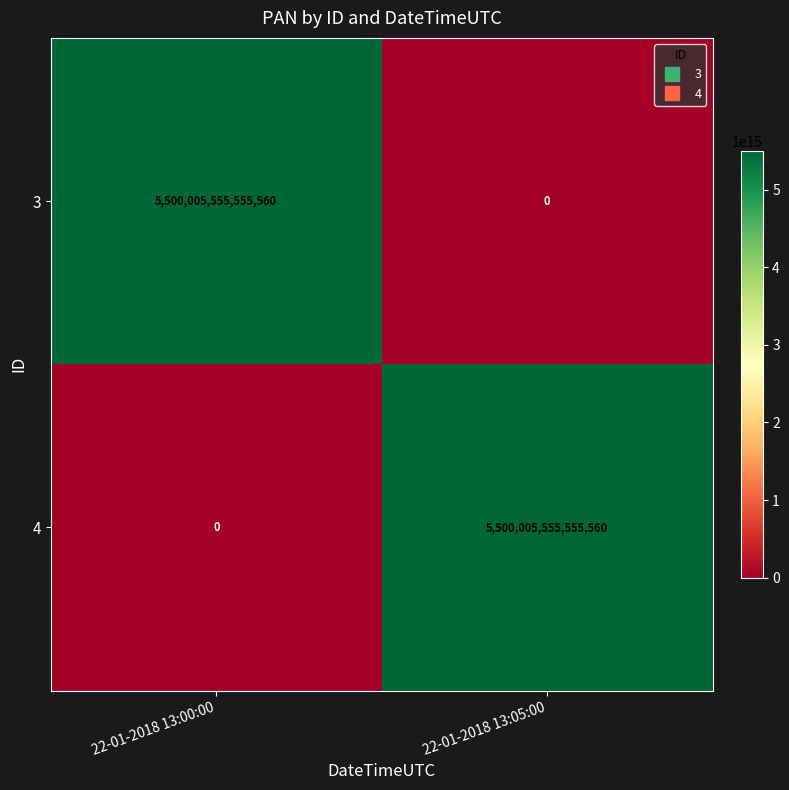

The 4 series shows 5500005555555560 at 22-01-2018 13:05:00. True or false?

True